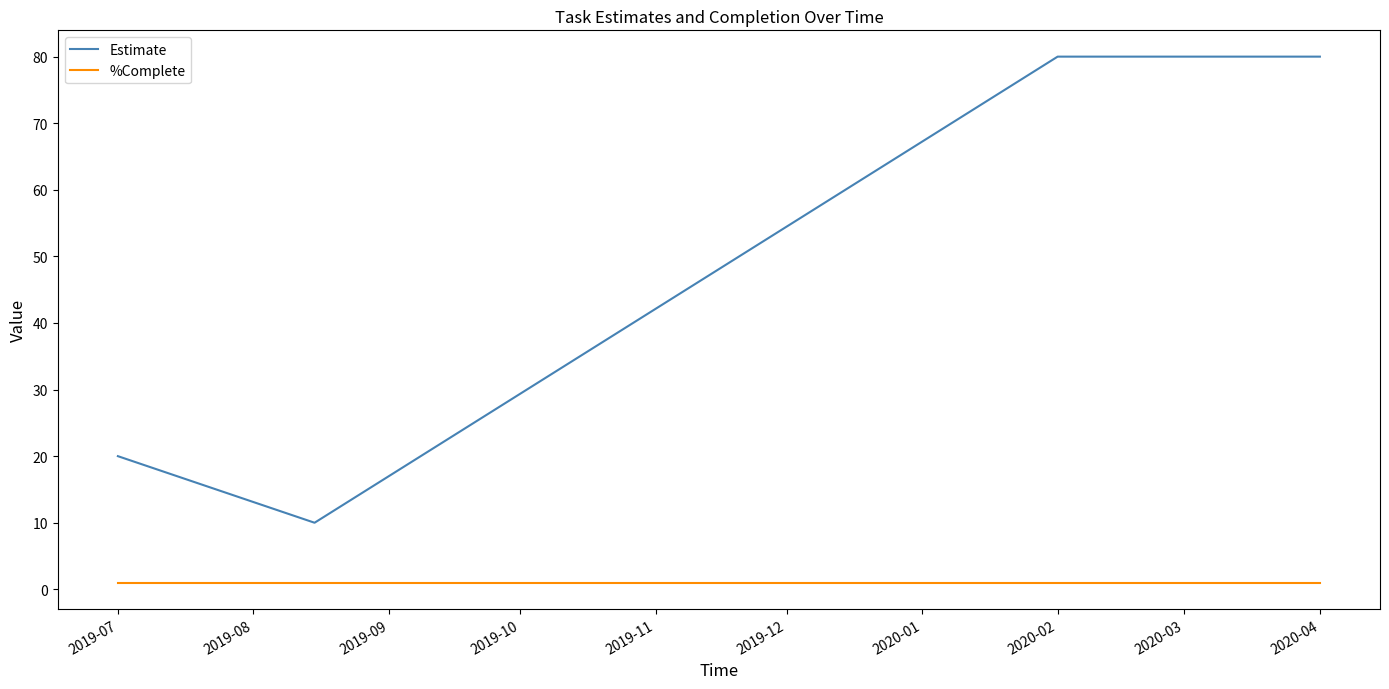

Which series has the widest spread of values?

Estimate